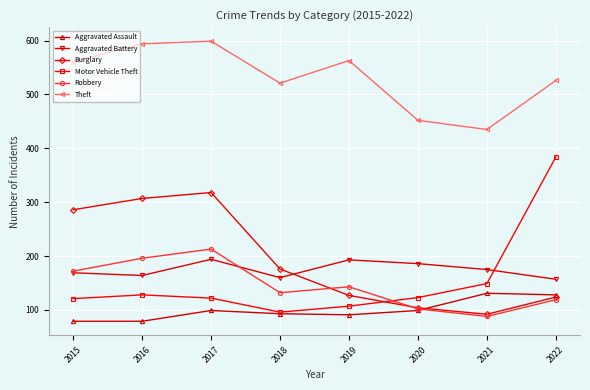

At which category does Robbery reach its first local valley?

2018